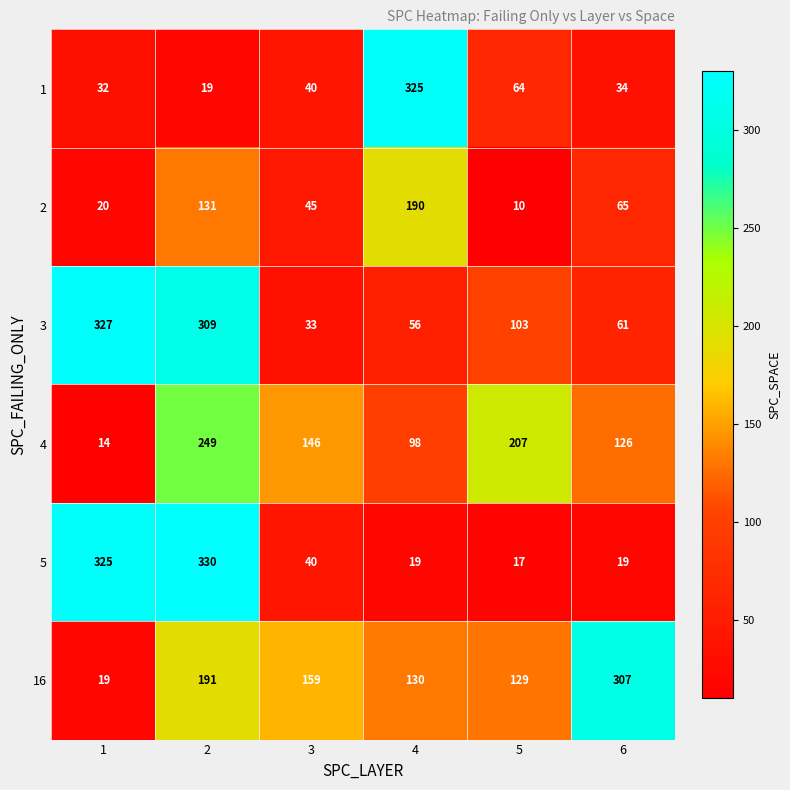

What is the total value across all series at 6?

612